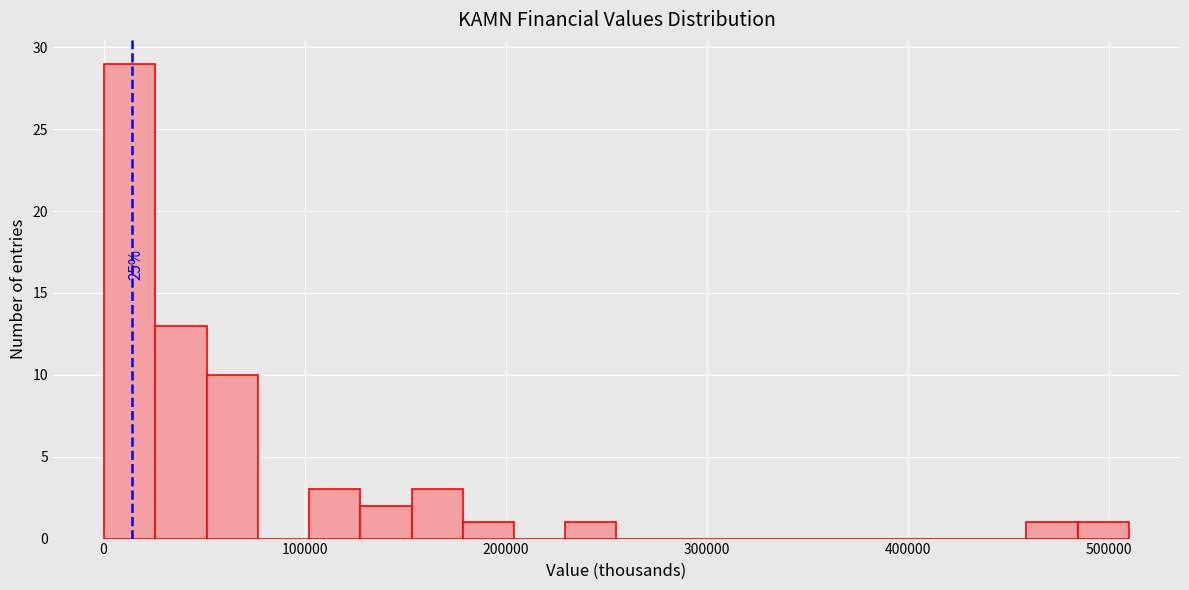

Around what value on the x-axis is the tallest bar? Give the approximate position of its centre, as read against the axis.

10000